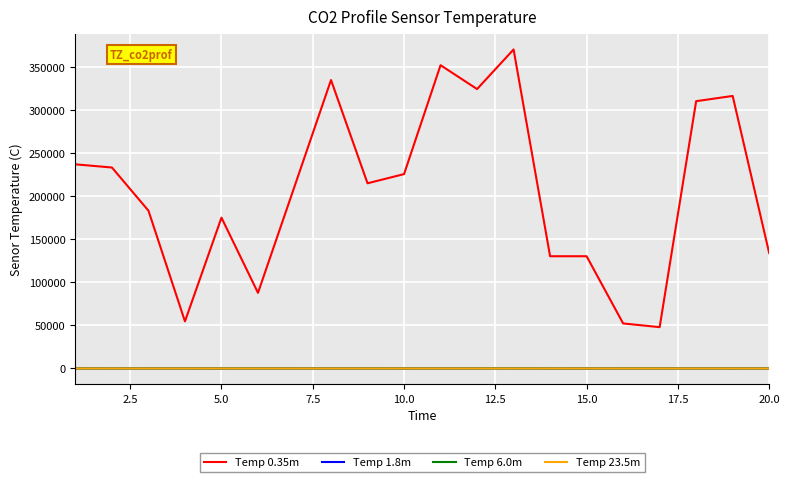

Which series has the widest spread of values?

Temp 0.35m